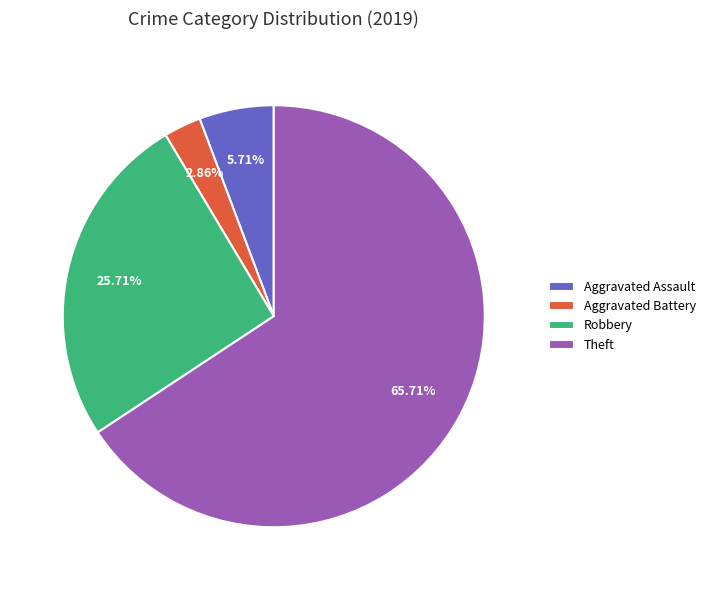

Approximately how many times larger is the value at Robbery compared to Aggravated Assault?

4.5